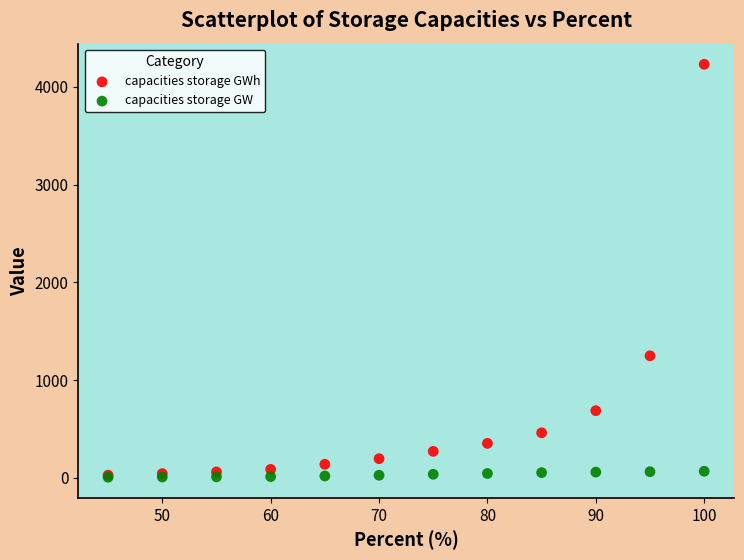

What are all the series names shown in the legend?

capacities storage GWh, capacities storage GW